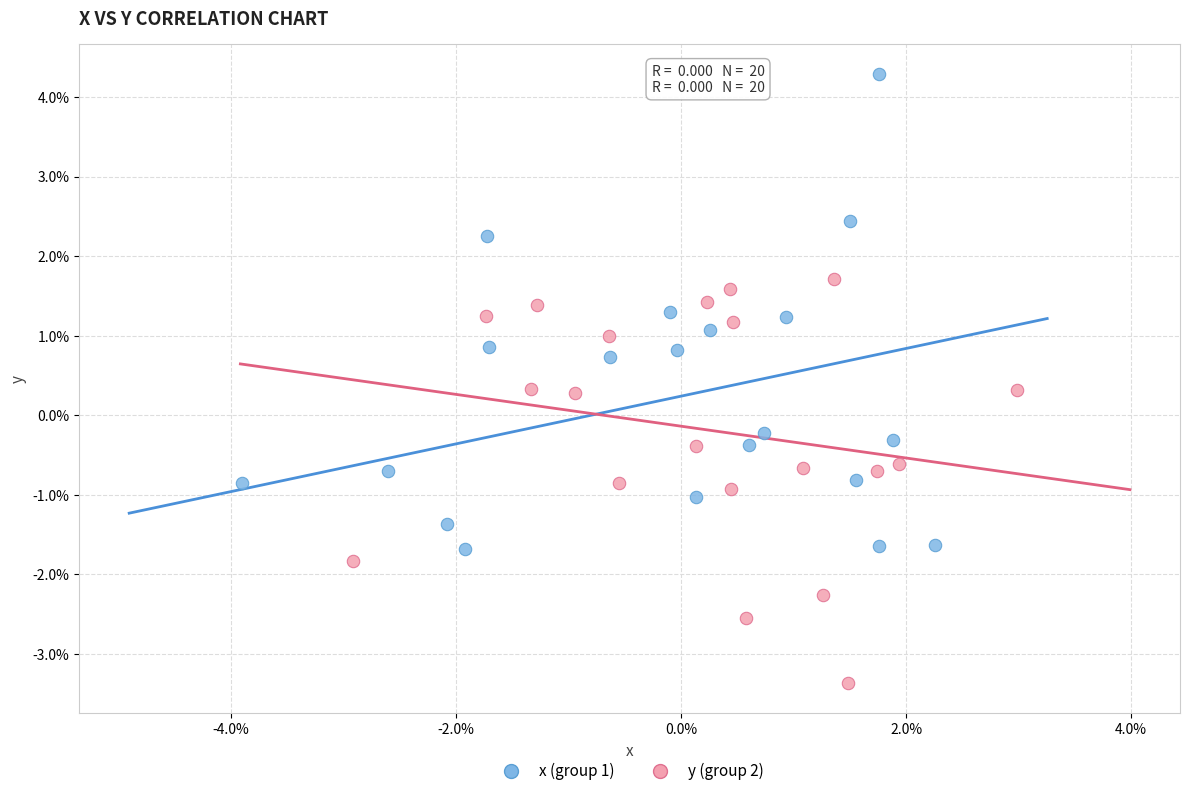

What are all the series names shown in the legend?

x (group 1), y (group 2)